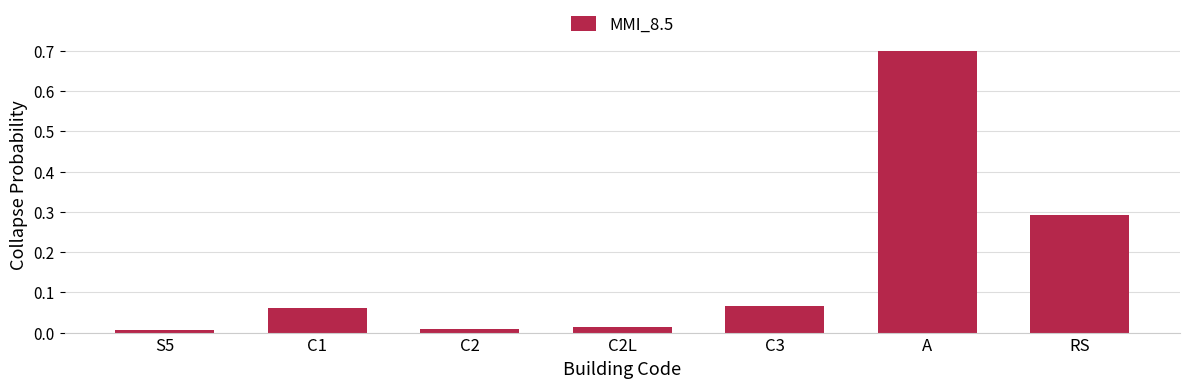

What is the label of the 4th bar from the left?

C2L